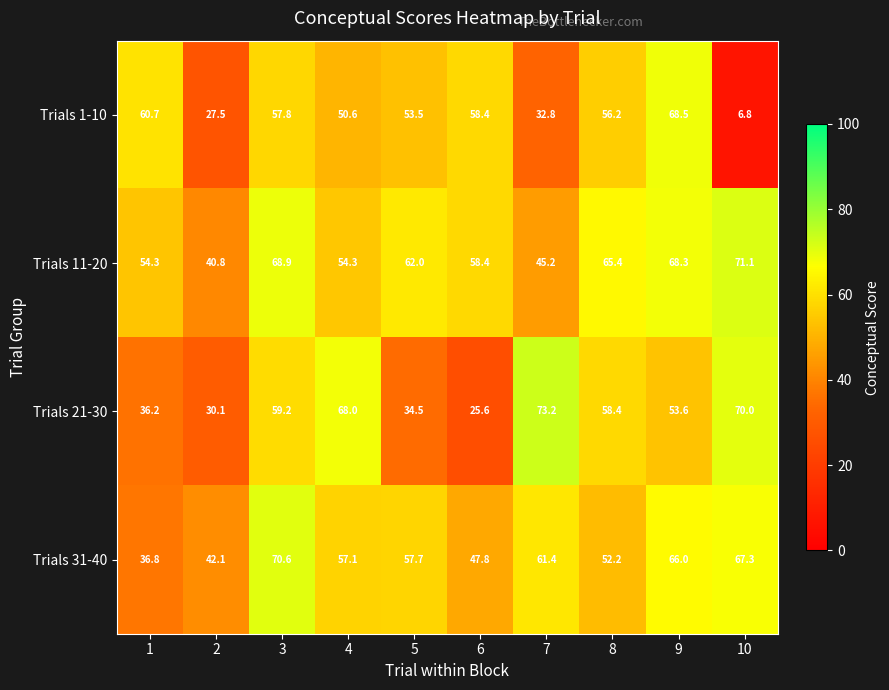

What is the spread (max minus min) of values at 3?

12.8